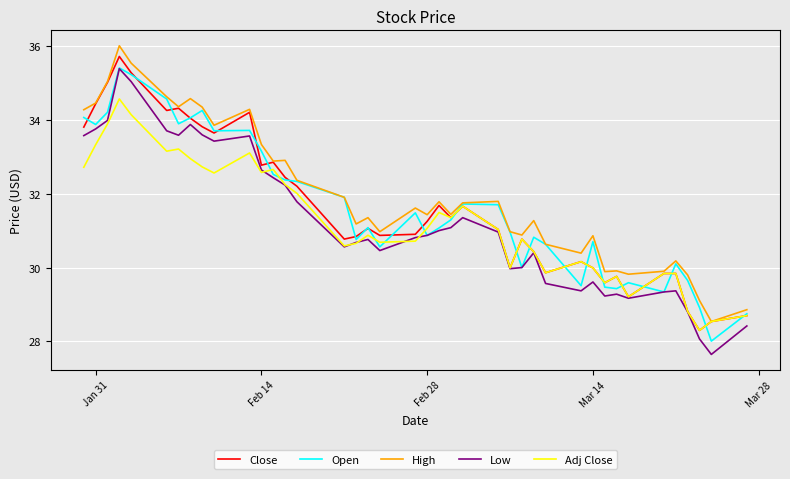

What is the maximum value shown in the chart?

36.0